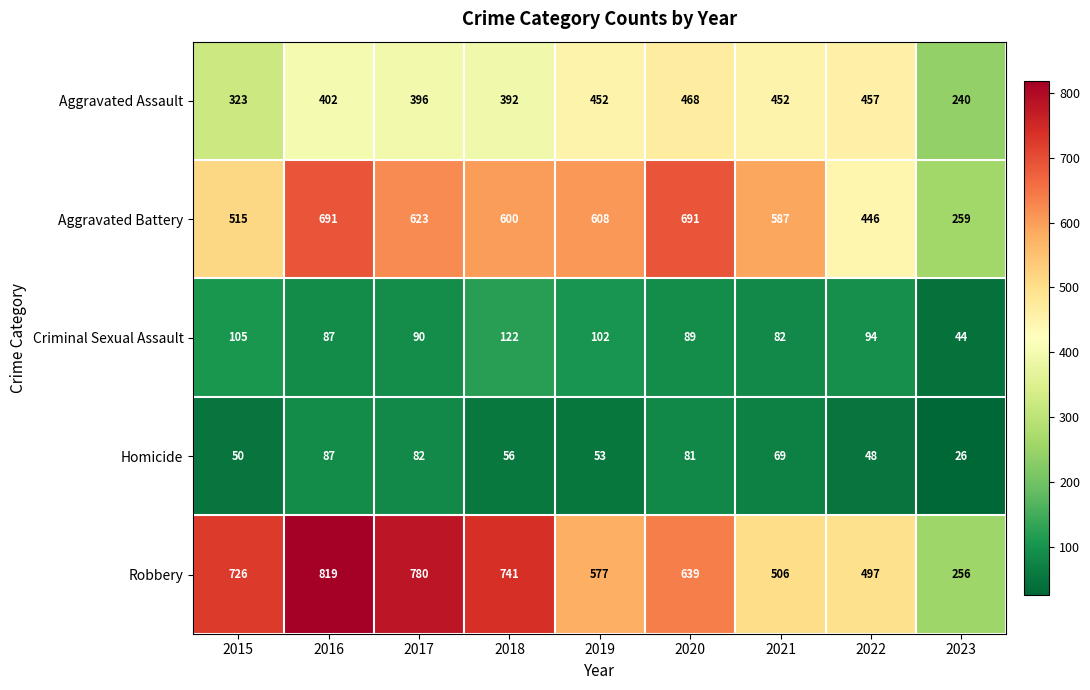

What is the maximum value shown in the chart?

819